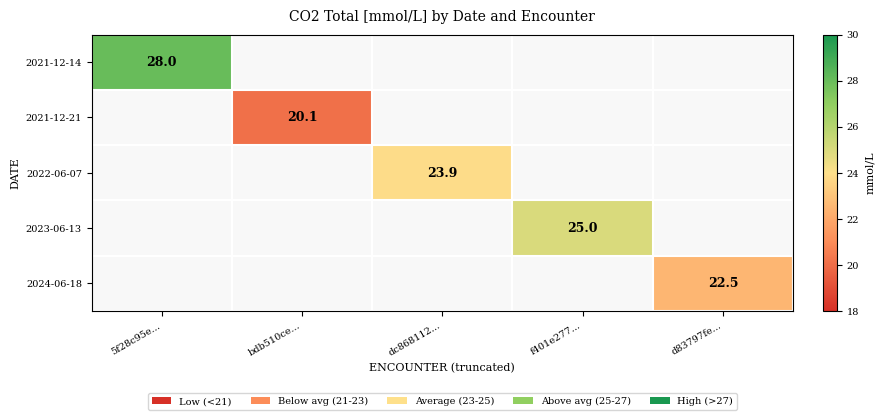

True or false: 2021-12-21 has a value of 20.1 at bdb510ce....

True